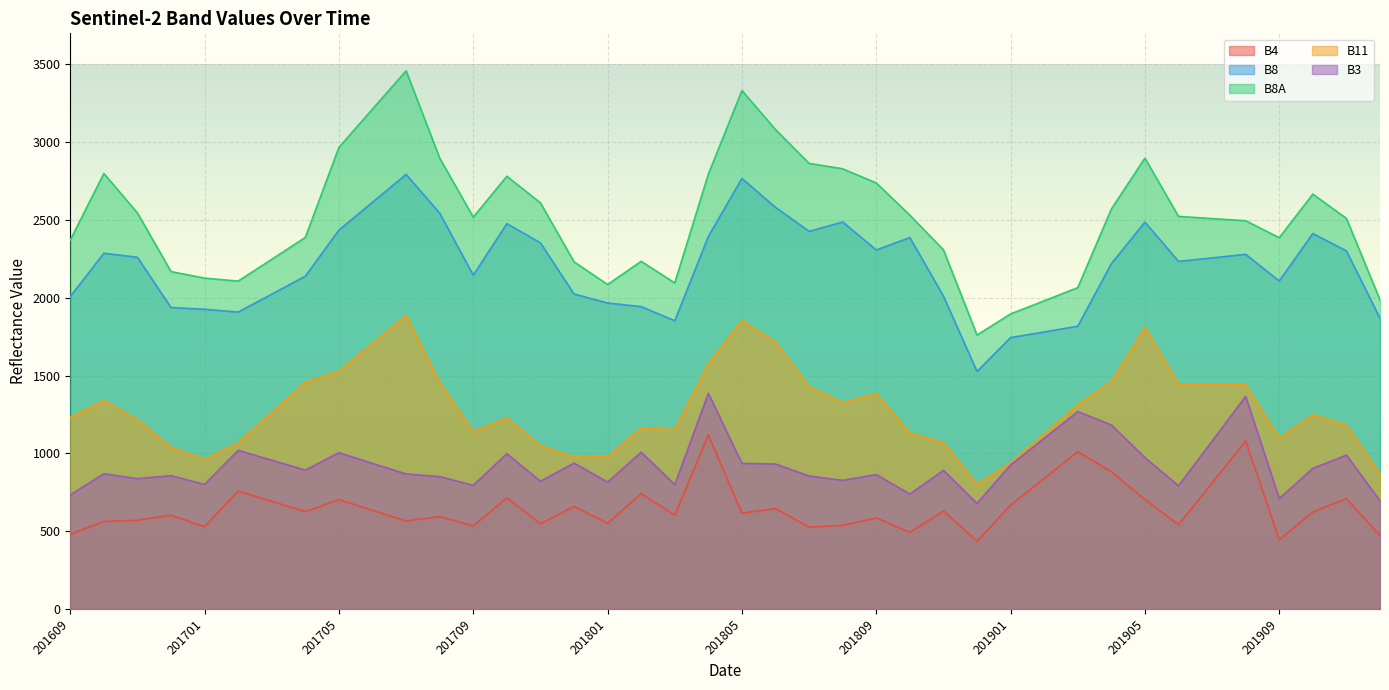

How many interior local peaks does the B4 series have?

14